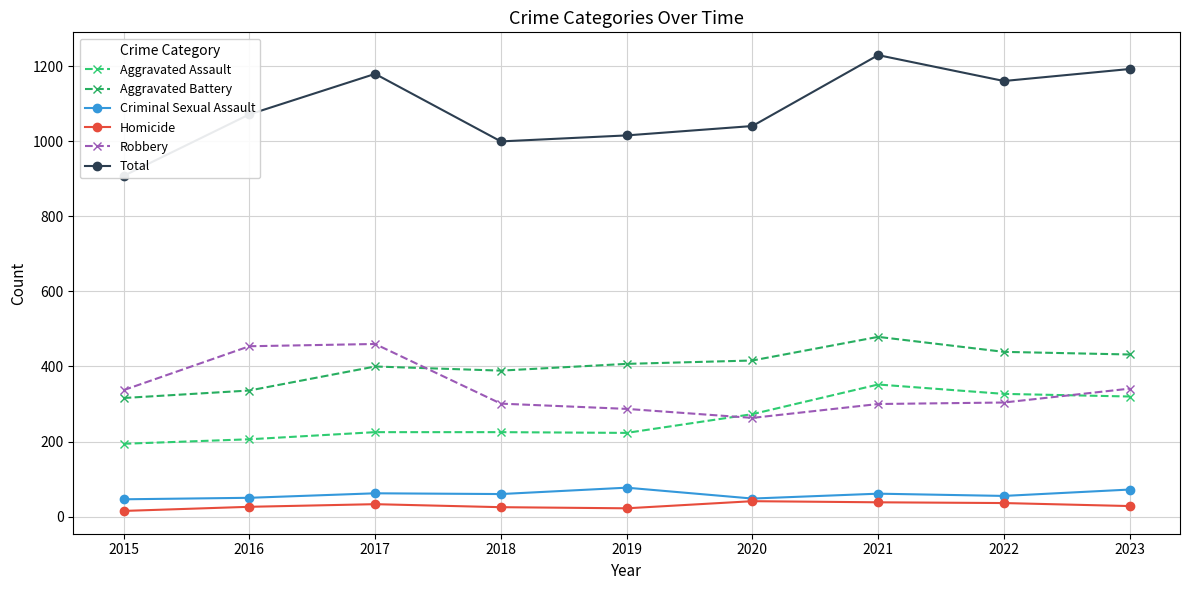

True or false: Total has more than 1 points higher than both neighbors.

True